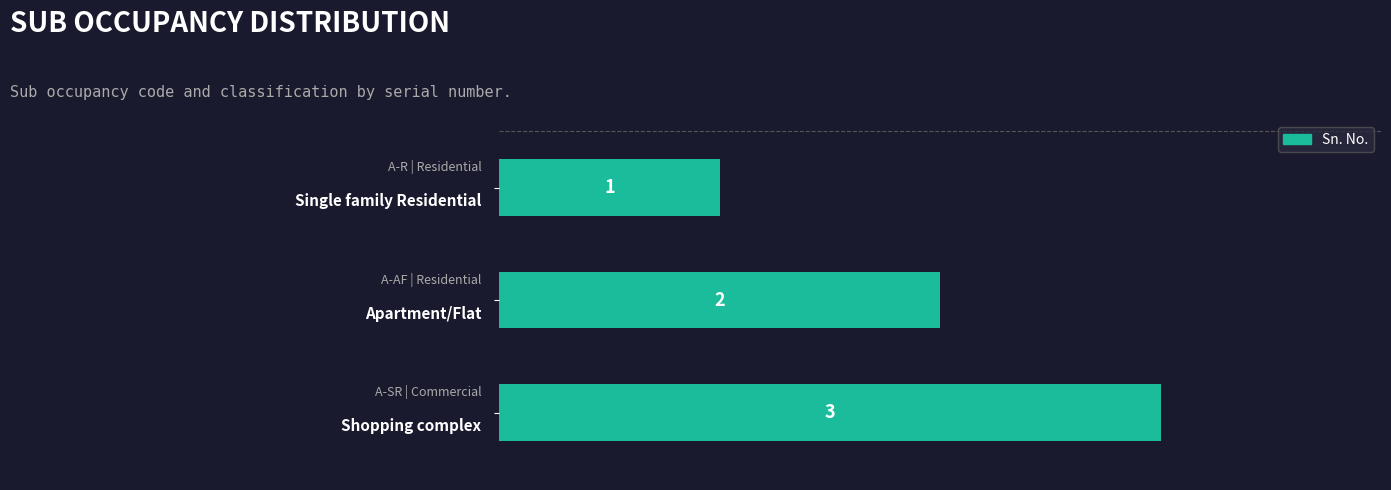

Count the values in the range 1 to 3.

3